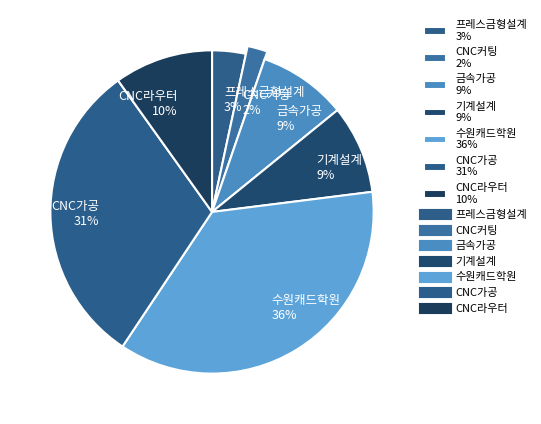

What is the total percentage of 프레스금형설계 and 금속가공?

12.2%